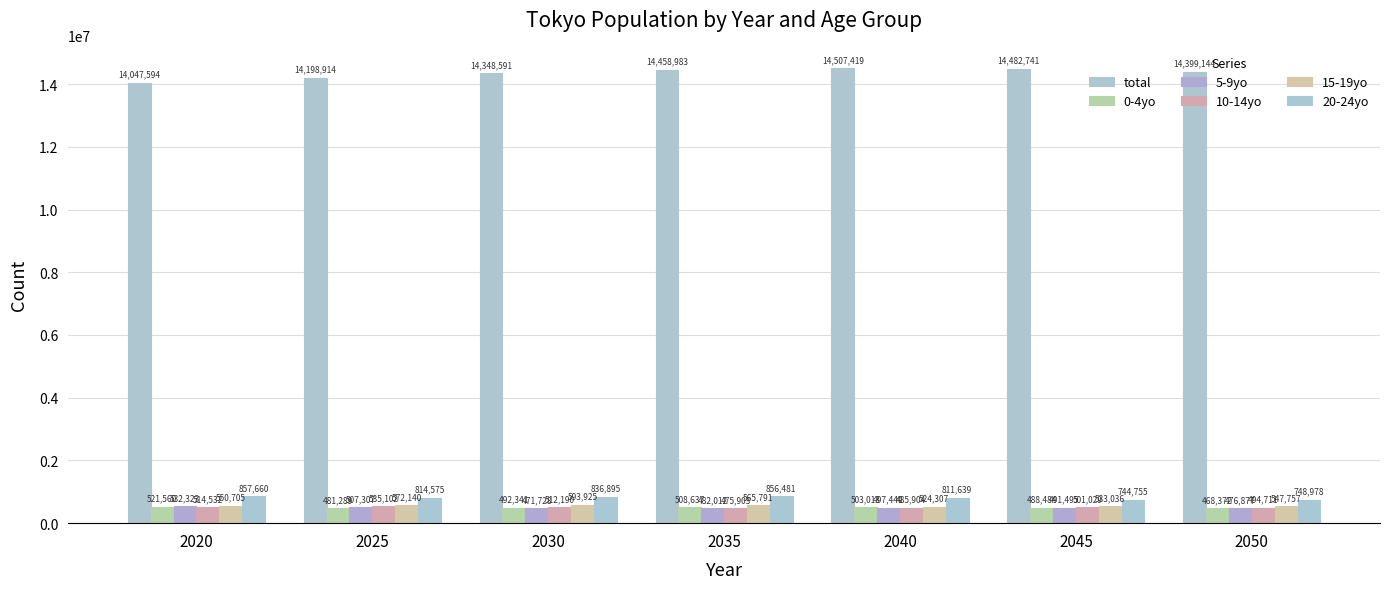

Reading left to right, list all the values displayed in this chart.

total: 2020=14047594	2025=14198914	2030=14348591	2035=14458983	2040=14507419	2045=14482741	2050=14399144
0-4yo: 2020=521560	2025=481289	2030=492341	2035=508637	2040=503013	2045=488484	2050=468372
5-9yo: 2020=532323	2025=507307	2030=471728	2035=482012	2040=497440	2045=491495	2050=476877
10-14yo: 2020=514532	2025=535102	2030=512190	2035=475903	2040=485904	2045=501029	2050=494711
15-19yo: 2020=550705	2025=572140	2030=593925	2035=565791	2040=524307	2045=533036	2050=547757
20-24yo: 2020=857660	2025=814575	2030=836895	2035=856481	2040=811639	2045=744755	2050=748978